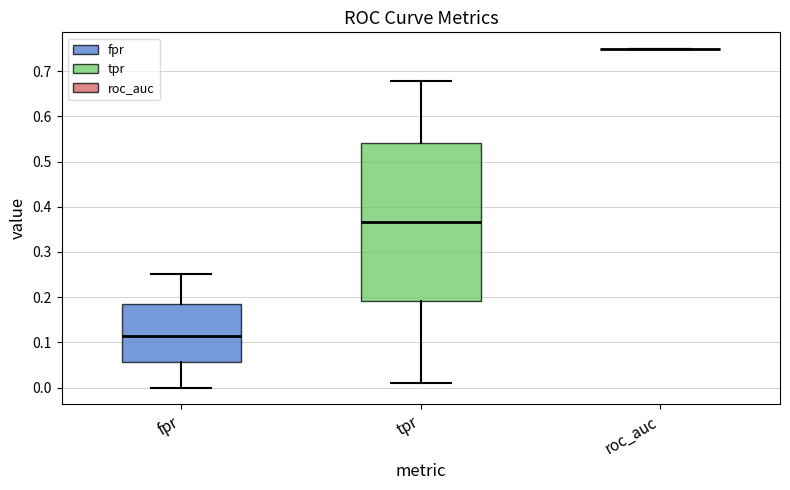

Reading left to right, read every box against the y-axis: the position of its median line, the range the box covers, and the ends of its whiskers. The values are not printed on the chart, so give them approximately, as read against the axis.

fpr: median 0.11, box 0.06 to 0.19, whiskers 0.00 to 0.25
tpr: median 0.37, box 0.19 to 0.54, whiskers 0.01 to 0.68
roc_auc: box collapsed to a line at 0.75, whiskers 0.75 to 0.75